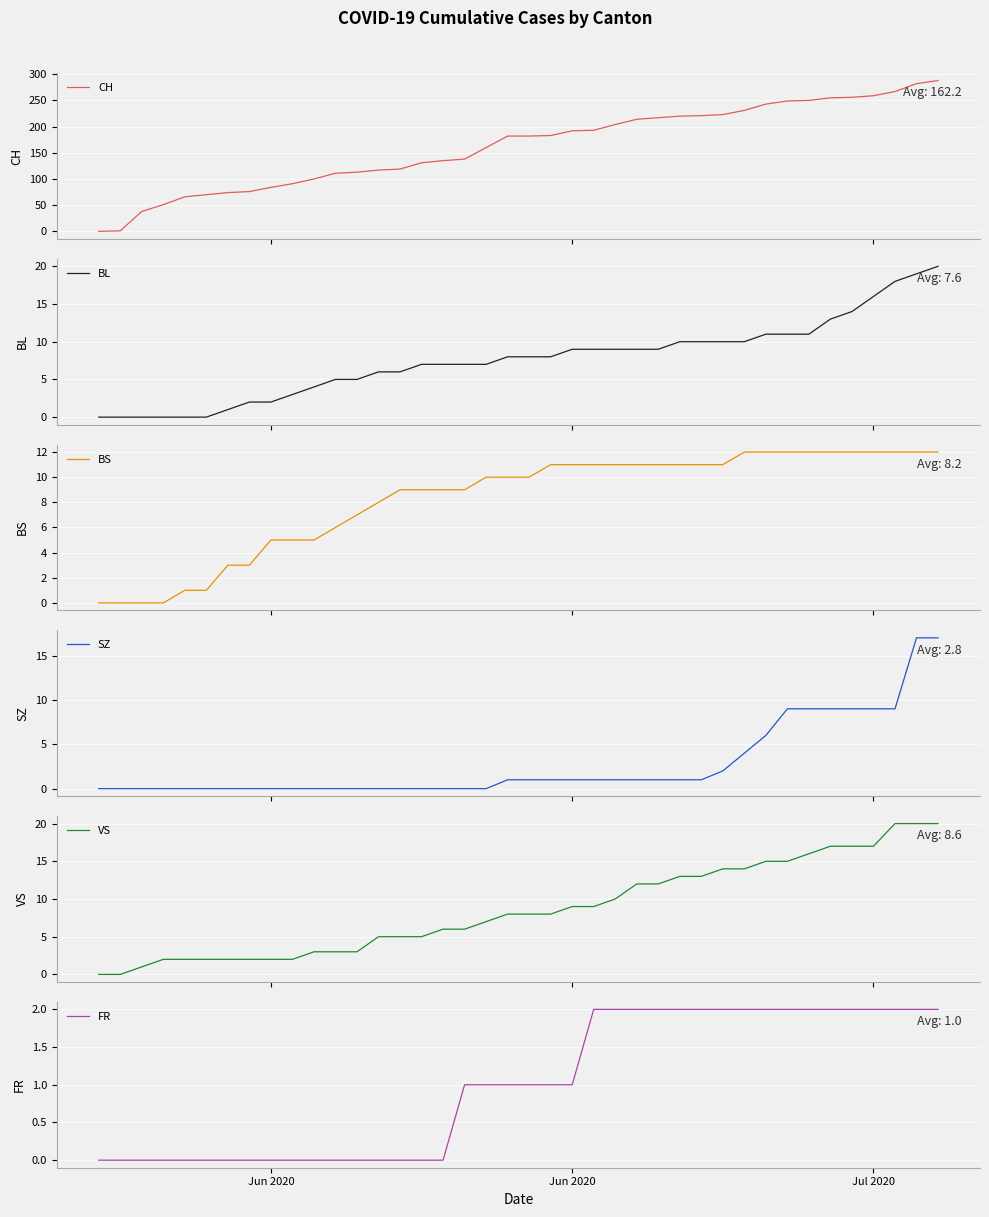

How many values in the BS series exceed 10?

19